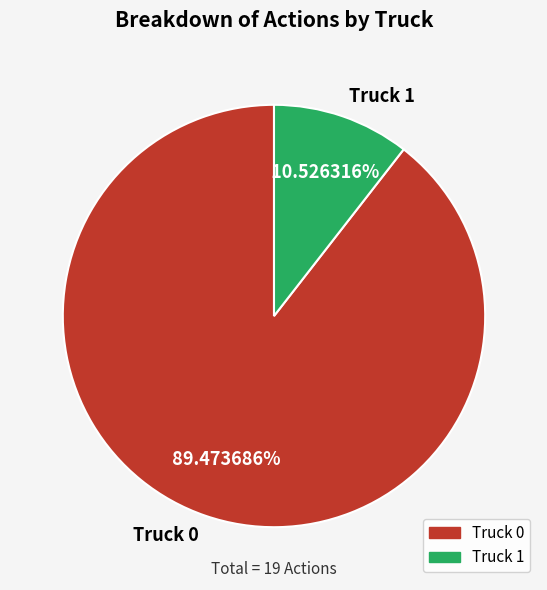

Rank the categories by value from lowest to highest.

Truck 1, Truck 0